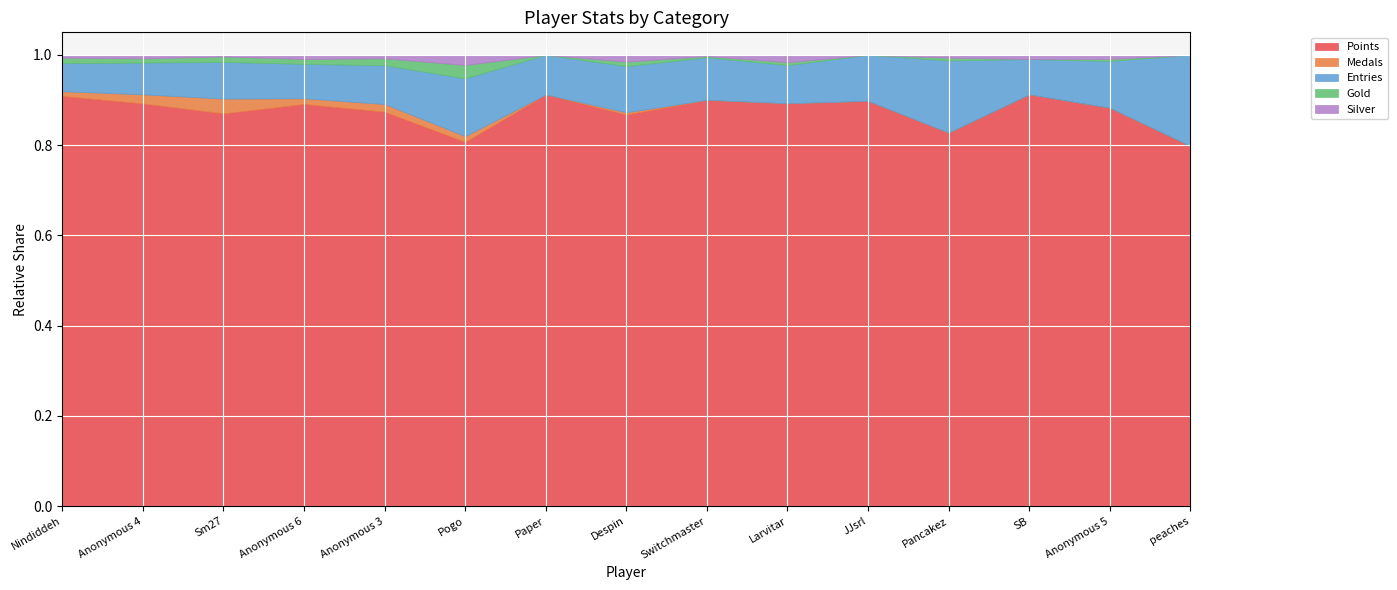

How many categories are shown in the chart?

15